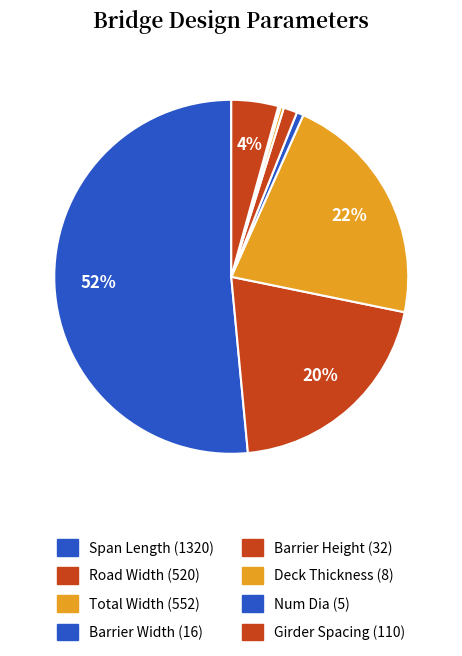

True or false: Num Dia accounts for 1% of the total.

False